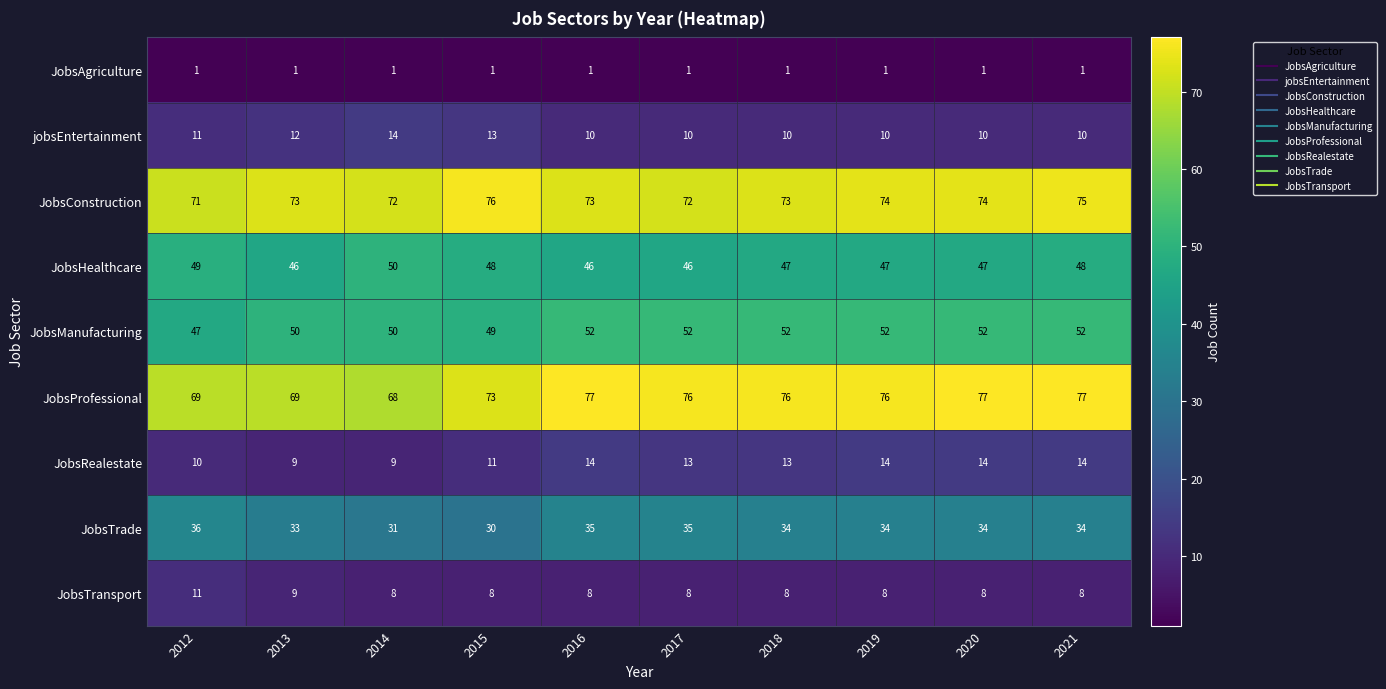

Between 2017 and 2019, which series saw the biggest shift?

JobsConstruction